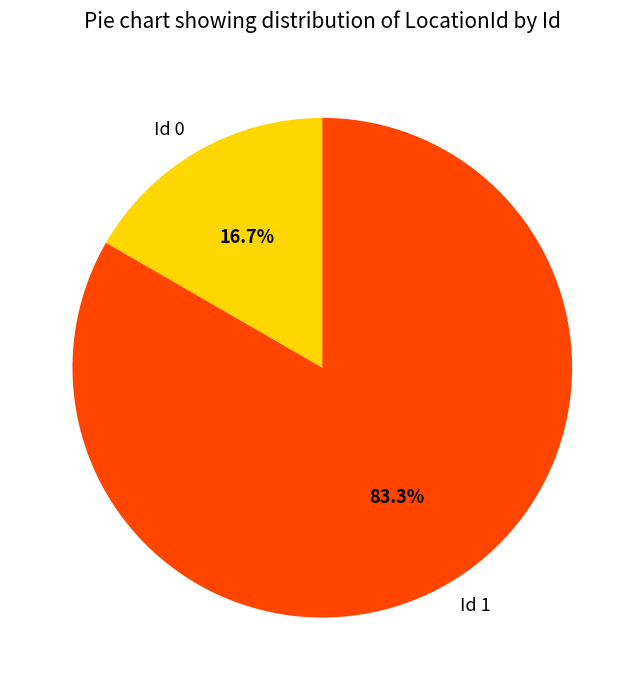

True or false: Id 1 accounts for 72% of the total.

False